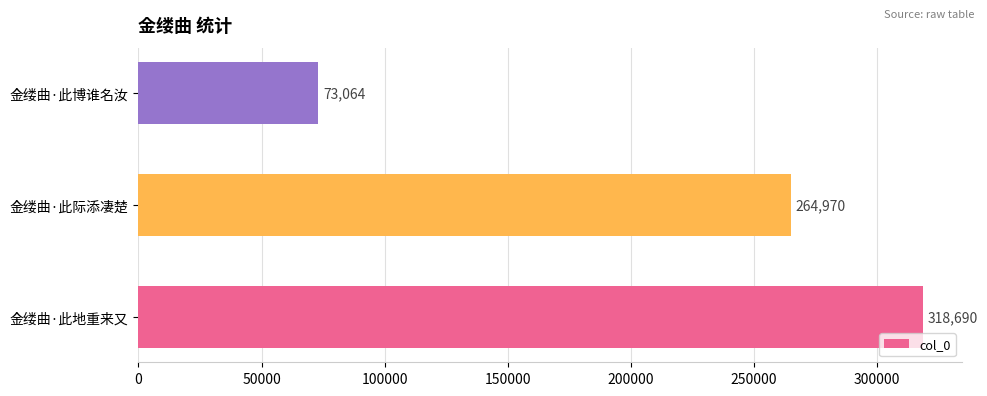

What is the sum of all values?

656724